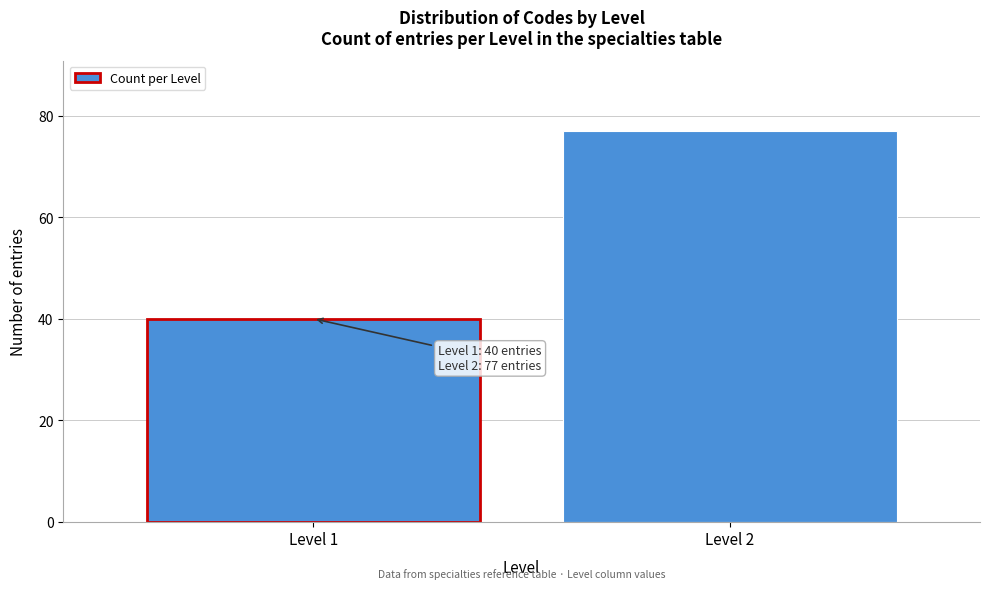

Reading left to right, what are all the values shown in this chart?

Level 1=40	Level 2=77